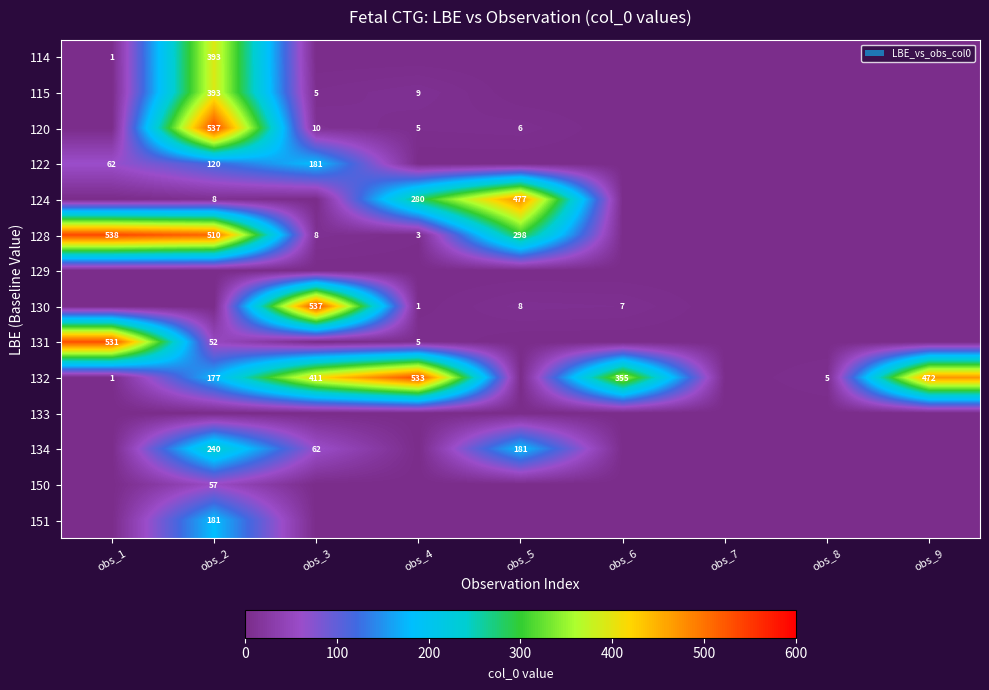

Which has a higher value, obs_4 or obs_2?

obs_2